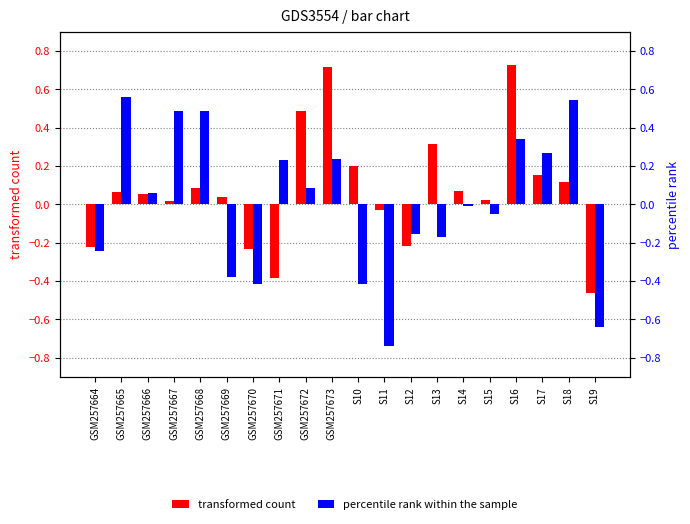

Which category has the highest value in the transformed count series?

S16